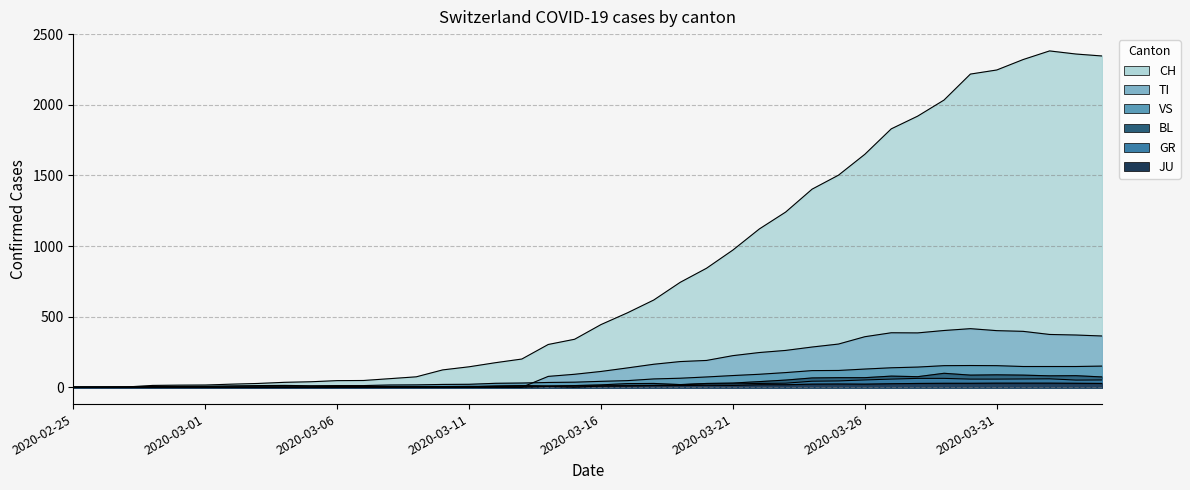

The VS series shows 30 at 17. True or false?

True